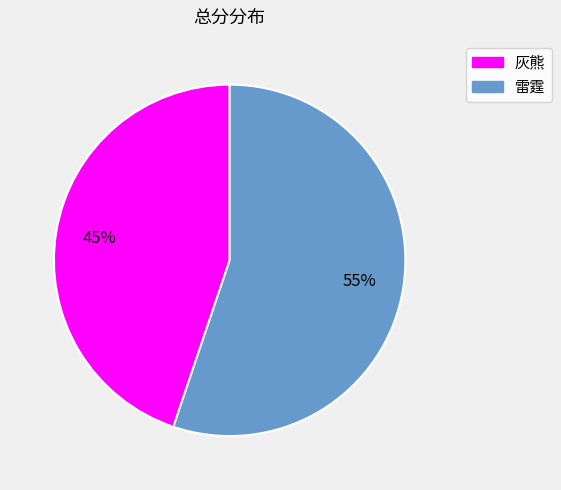

To the nearest percent, what portion does 雷霆 represent?

55%